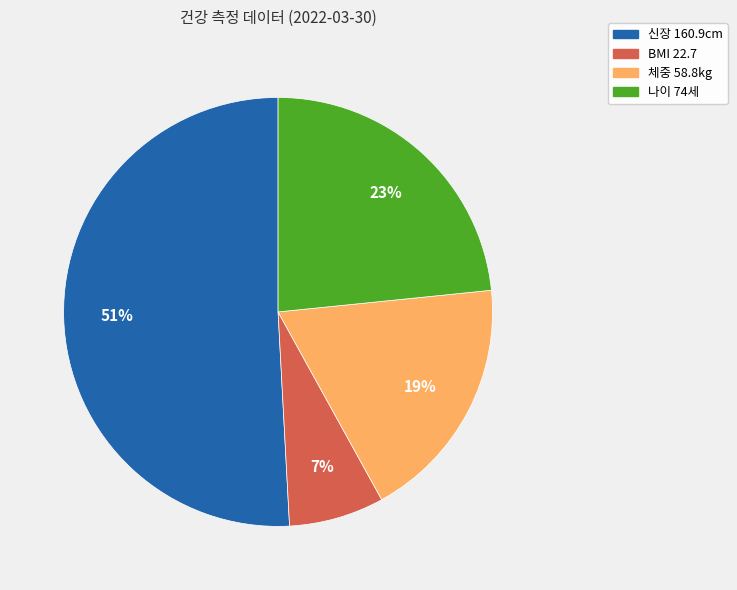

The BMI 22.7 slice represents 1% of the pie. True or false?

False